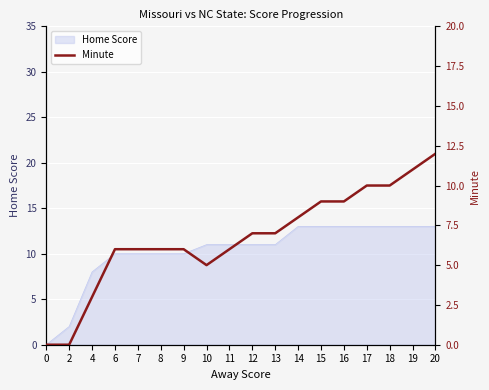

Reading left to right, transcribe all the data shown in this chart.

0	0	3	6	6	6	6	5	6	7	7	8	9	9	10	10	11	12